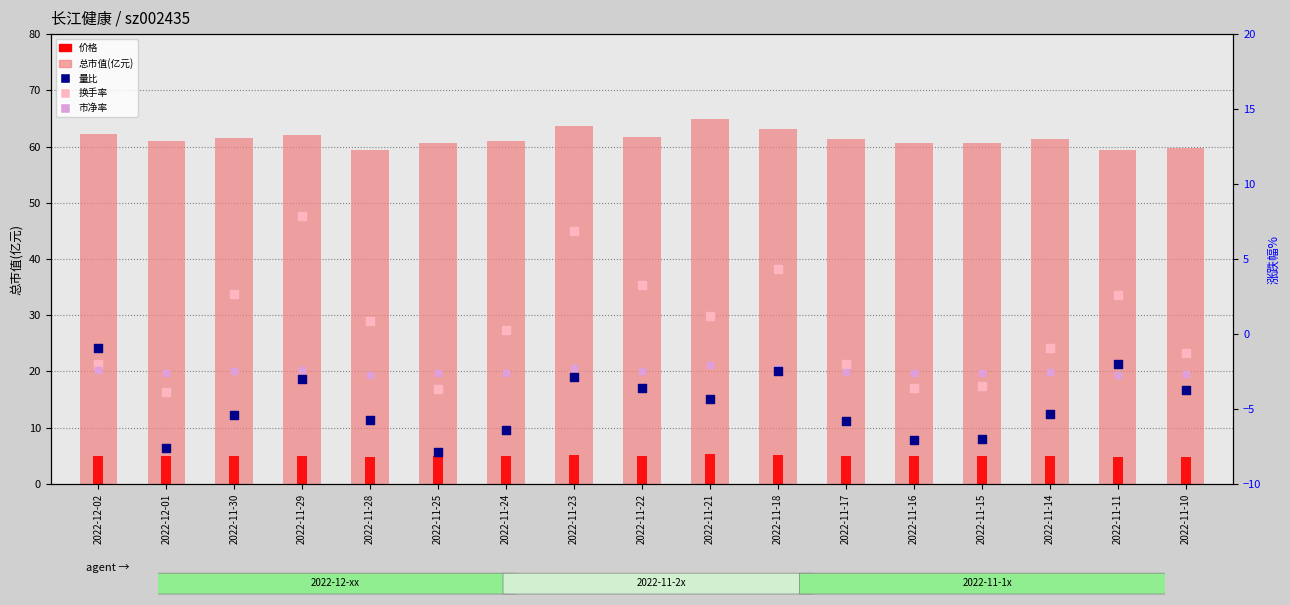

Which series has the largest total across all categories?

总市值(亿元)